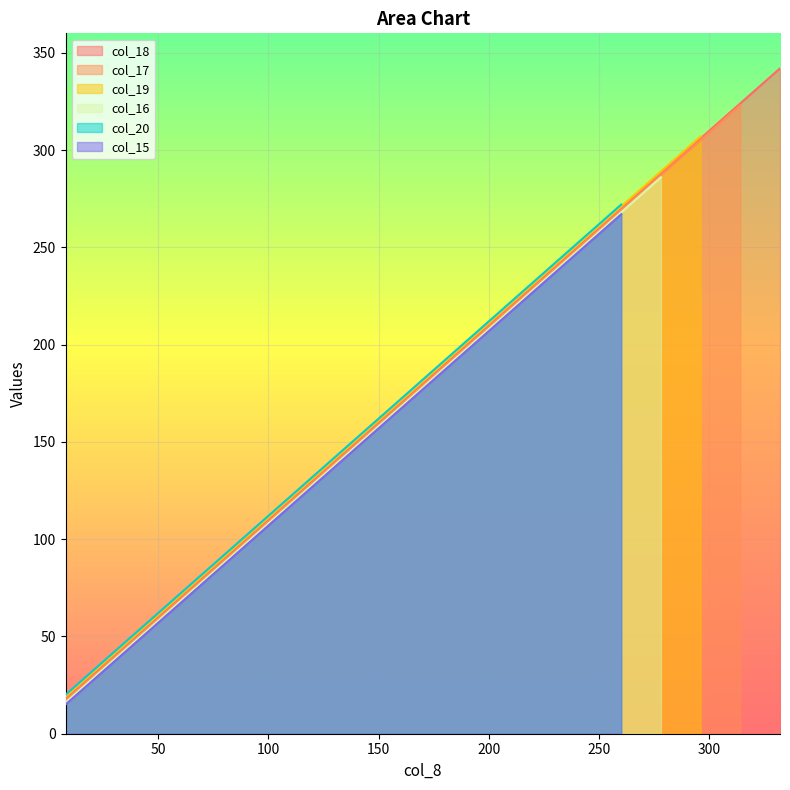

How many values are below 180?

9